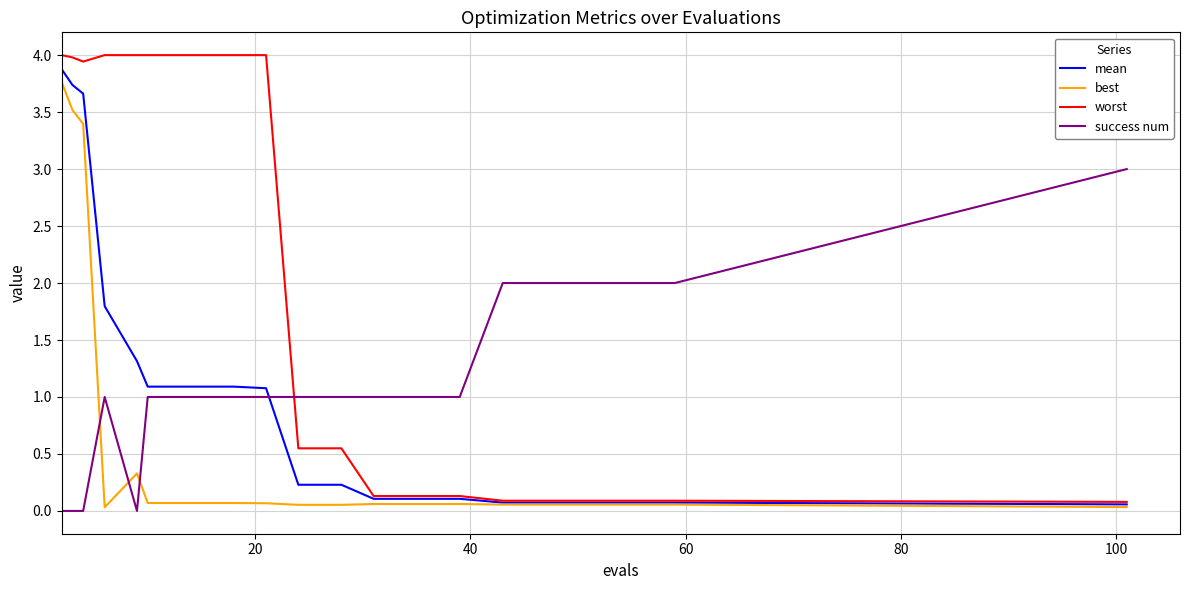

Which series has the largest total across all categories?

worst